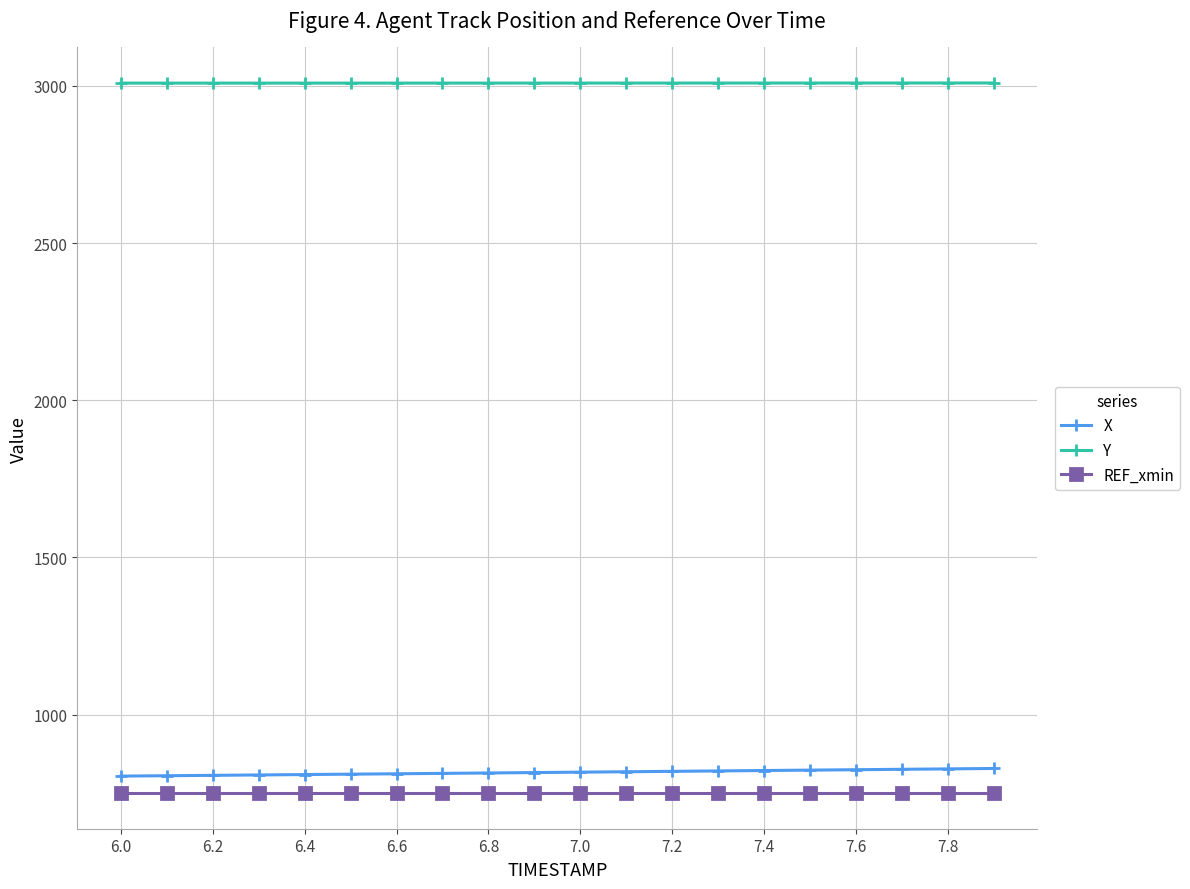

True or false: X and Y cross at least once.

False